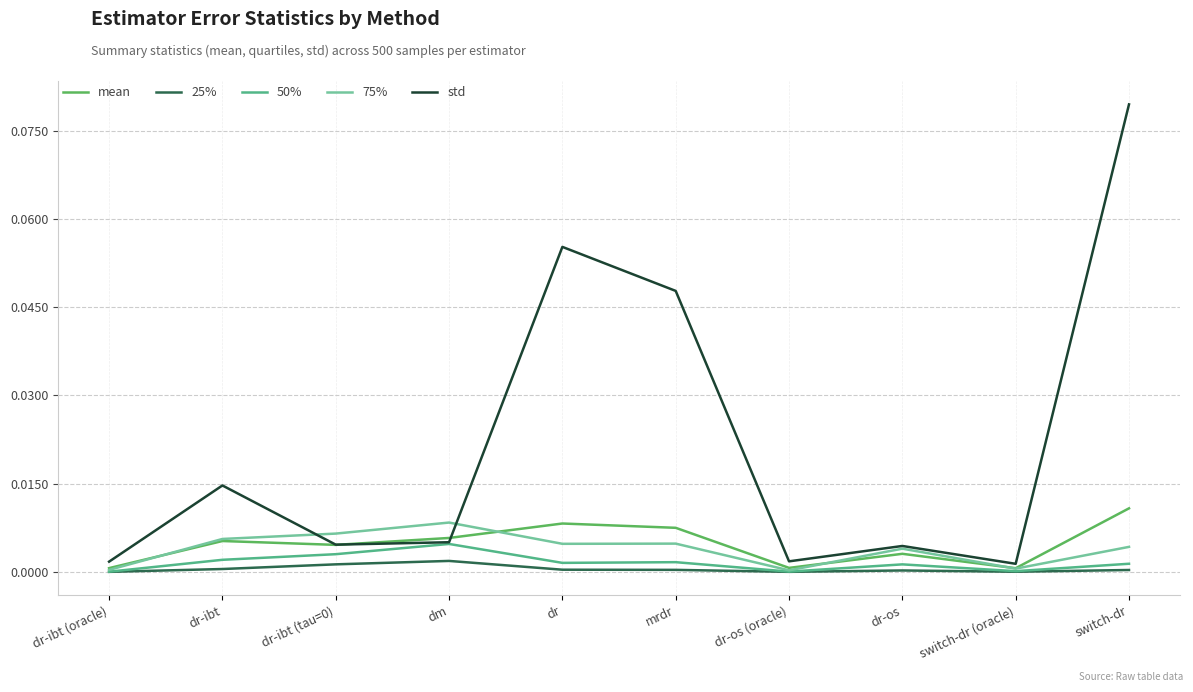

Which series has the largest total across all categories?

std